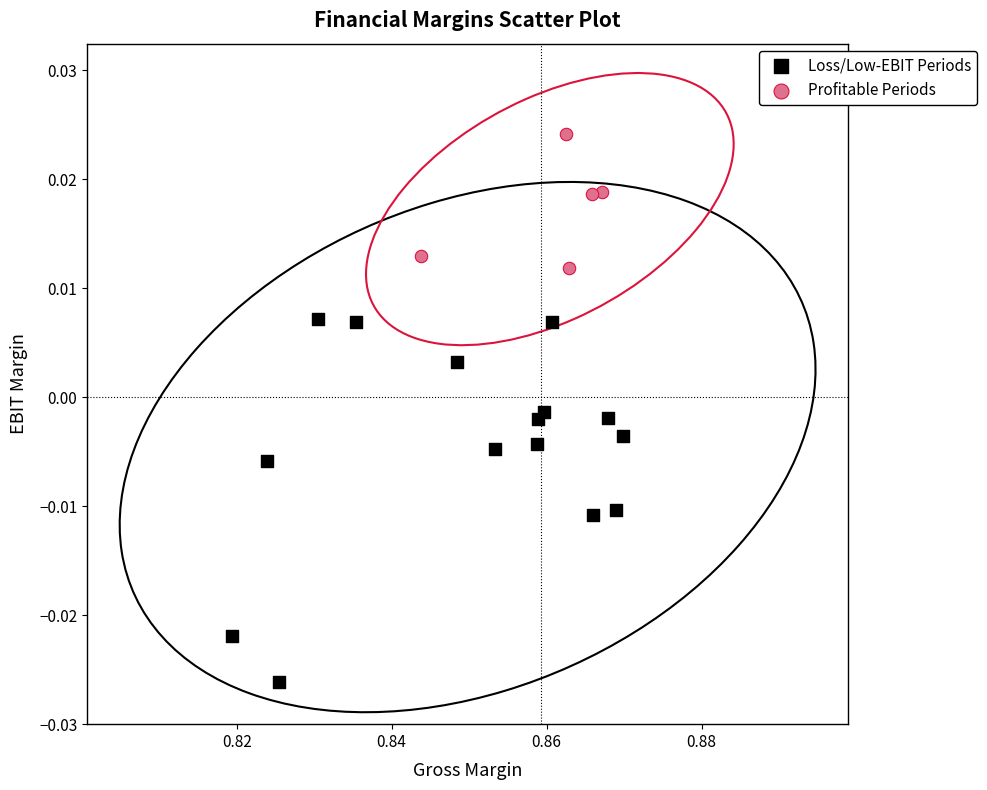

Which series reaches the minimum Y coordinate?

Loss/Low-EBIT Periods